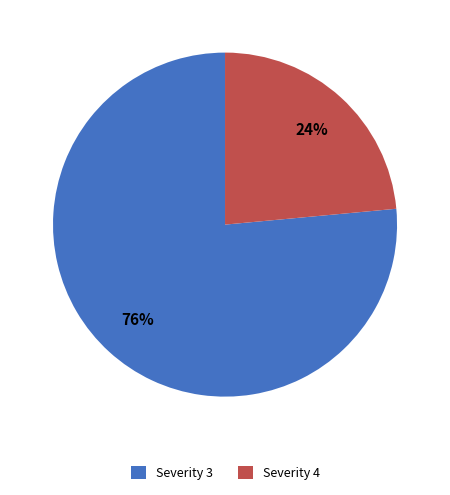

How many segments does this pie chart have?

2